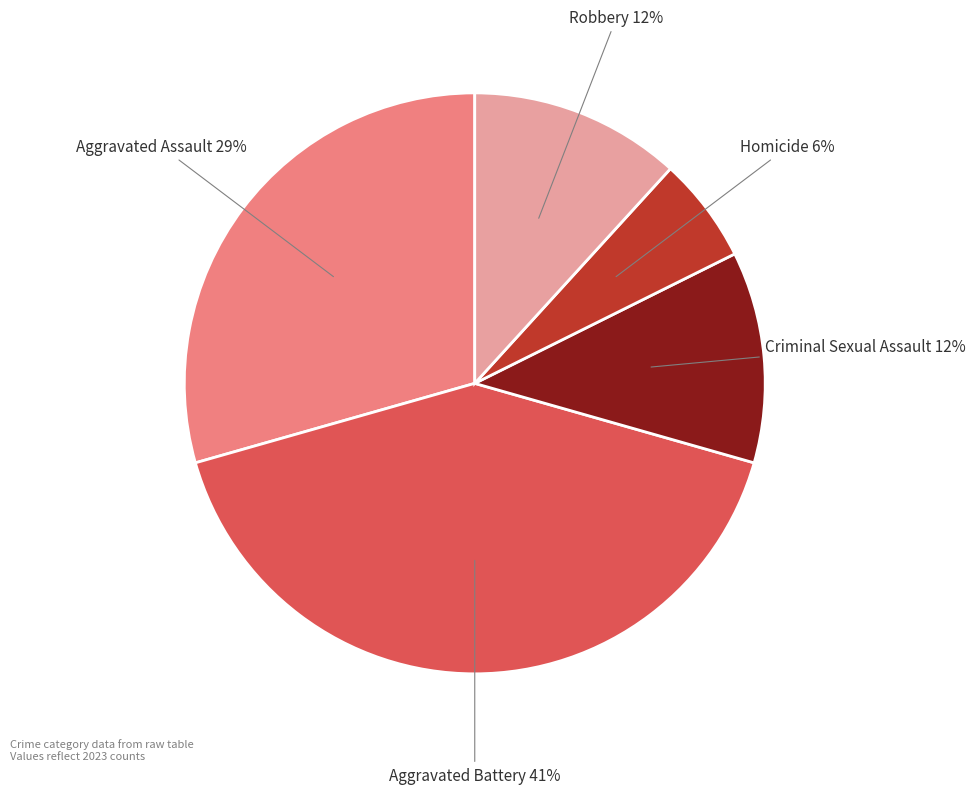

Which category has the smallest portion of the pie?

Homicide